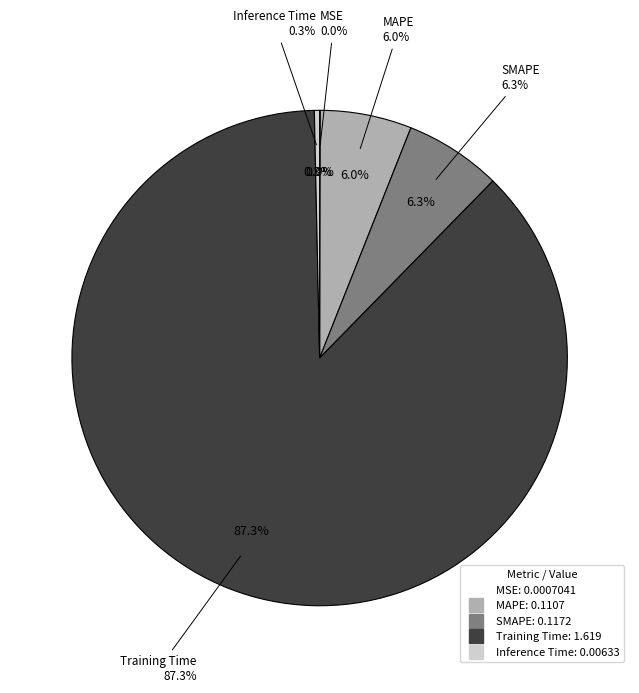

Which category has the biggest portion of the pie?

Training Time